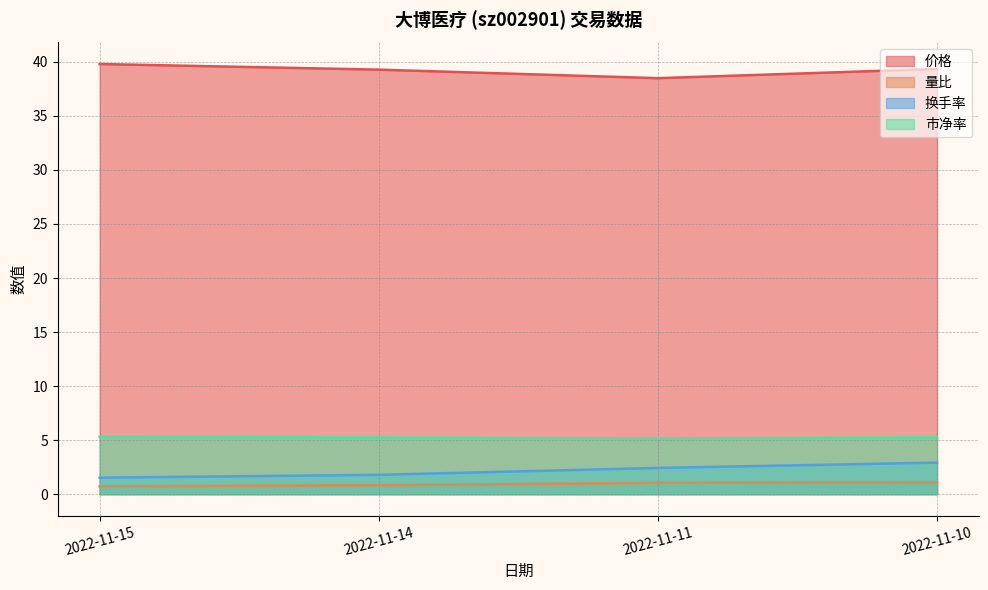

What is the spread (max minus min) of values at 2022-11-10?

38.2